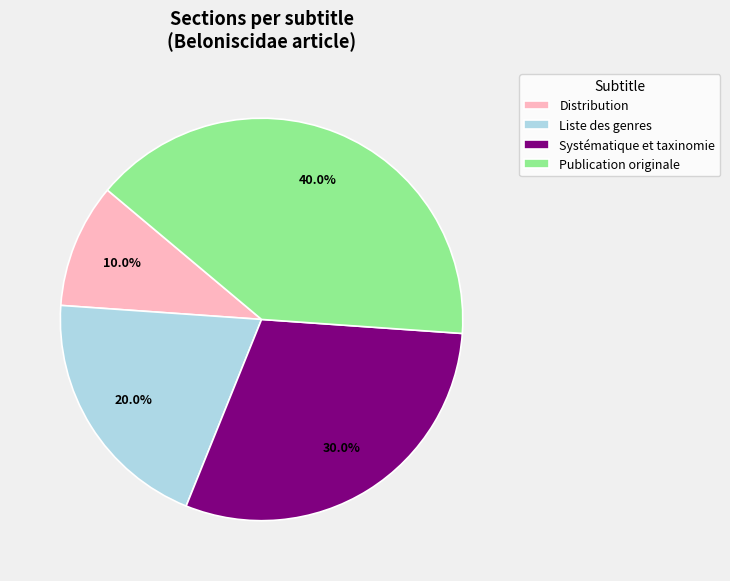

Is it true that Liste des genres is 20% of the pie?

True